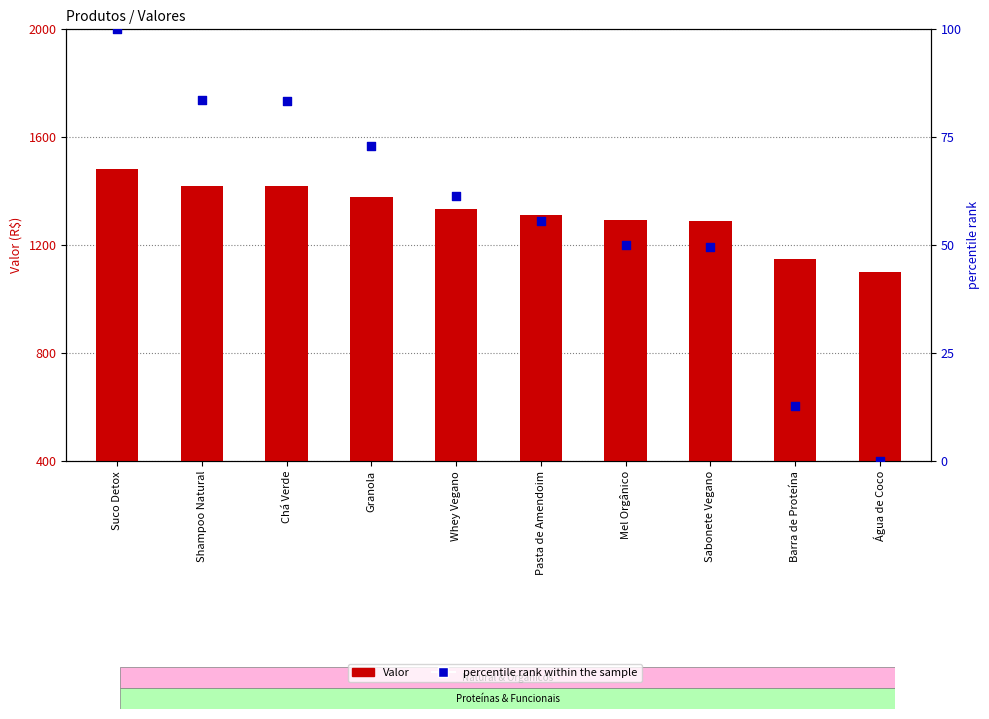

Is the value of Valor at Whey Vegano greater than the value of percentile rank within the sample at Barra de Proteína?

Yes